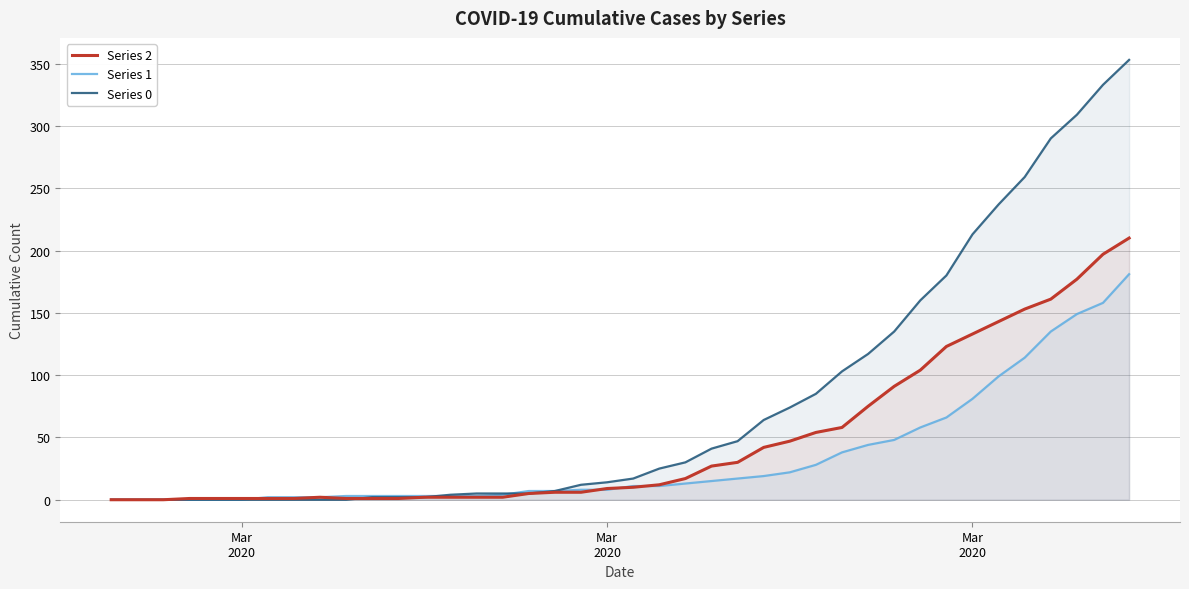

Does the chart have visible grid lines?

Yes